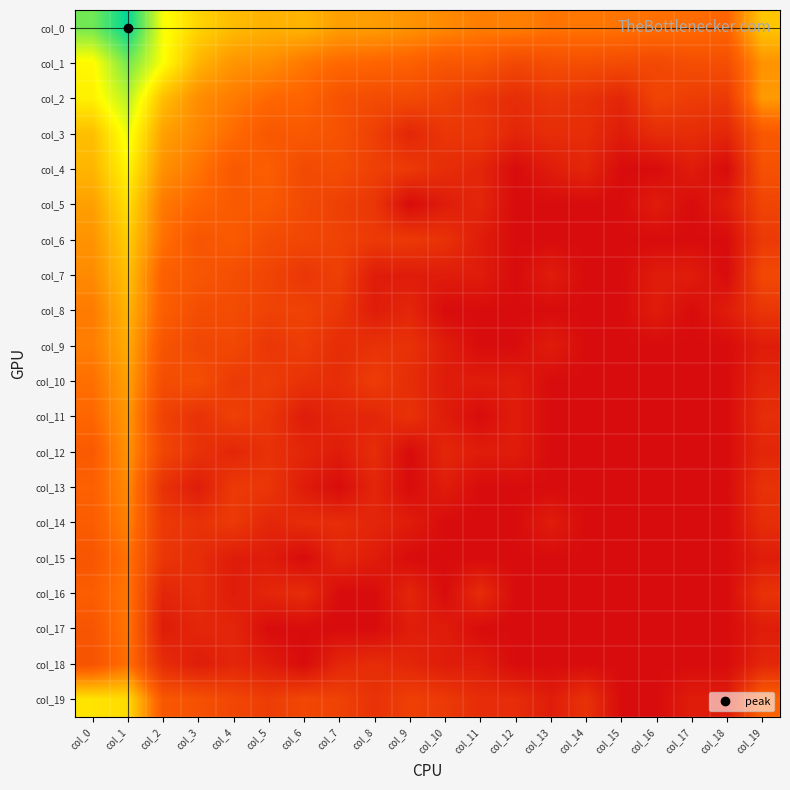

Reading left to right, list all the values displayed in this chart.

col_0: col_0=9.8	col_1=11.5	col_2=7.8	col_3=6.6	col_4=6.0	col_5=5.7	col_6=5.8	col_7=5.3	col_8=5.2	col_9=5.0	col_10=4.7	col_11=4.4	col_12=4.5	col_13=4.2	col_14=4.3	col_15=4.2	col_16=4.1	col_17=4.0	col_18=3.7	col_19=6.2
col_1: col_0=7.5	col_1=9.7	col_2=7.7	col_3=5.8	col_4=5.0	col_5=4.8	col_6=4.3	col_7=3.9	col_8=3.8	col_9=3.6	col_10=3.2	col_11=3.2	col_12=2.6	col_13=2.8	col_14=2.8	col_15=2.7	col_16=2.6	col_17=2.8	col_18=2.8	col_19=5.0
col_2: col_0=7.3	col_1=8.7	col_2=6.1	col_3=4.8	col_4=4.4	col_5=3.9	col_6=3.7	col_7=3.0	col_8=2.7	col_9=2.6	col_10=2.3	col_11=1.8	col_12=1.4	col_13=1.8	col_14=1.6	col_15=1.1	col_16=2.4	col_17=2.1	col_18=1.9	col_19=5.2
col_3: col_0=6.0	col_1=7.9	col_2=5.3	col_3=4.6	col_4=4.0	col_5=3.2	col_6=3.3	col_7=3.0	col_8=2.2	col_9=1.1	col_10=1.8	col_11=1.8	col_12=1.1	col_13=1.4	col_14=1.4	col_15=0.7	col_16=1.4	col_17=1.4	col_18=1.1	col_19=3.3
col_4: col_0=5.8	col_1=7.4	col_2=4.9	col_3=4.2	col_4=3.3	col_5=3.5	col_6=2.6	col_7=2.8	col_8=2.2	col_9=1.9	col_10=1.4	col_11=1.1	col_12=0.0	col_13=0.7	col_14=1.1	col_15=0.0	col_16=0.0	col_17=0.7	col_18=0.0	col_19=2.9
col_5: col_0=5.3	col_1=6.9	col_2=4.3	col_3=3.7	col_4=3.3	col_5=3.3	col_6=2.6	col_7=2.2	col_8=1.8	col_9=0.0	col_10=0.7	col_11=1.1	col_12=0.0	col_13=0.0	col_14=0.0	col_15=0.0	col_16=0.7	col_17=0.0	col_18=0.7	col_19=2.4
col_6: col_0=5.0	col_1=6.4	col_2=4.1	col_3=3.1	col_4=3.3	col_5=2.7	col_6=2.5	col_7=2.3	col_8=1.9	col_9=1.9	col_10=1.6	col_11=0.7	col_12=0.0	col_13=0.0	col_14=0.0	col_15=0.0	col_16=0.0	col_17=0.0	col_18=0.0	col_19=1.9
col_7: col_0=4.7	col_1=6.1	col_2=3.6	col_3=3.2	col_4=2.8	col_5=2.4	col_6=1.8	col_7=2.2	col_8=0.7	col_9=0.7	col_10=0.7	col_11=0.7	col_12=0.0	col_13=0.7	col_14=0.0	col_15=0.0	col_16=0.7	col_17=0.7	col_18=0.0	col_19=2.6
col_8: col_0=4.4	col_1=5.8	col_2=3.5	col_3=2.8	col_4=2.7	col_5=2.3	col_6=2.3	col_7=1.8	col_8=0.7	col_9=1.1	col_10=0.0	col_11=0.0	col_12=0.0	col_13=0.0	col_14=0.0	col_15=0.0	col_16=0.7	col_17=0.0	col_18=0.7	col_19=1.8
col_9: col_0=4.4	col_1=5.6	col_2=3.1	col_3=2.5	col_4=2.6	col_5=1.8	col_6=2.1	col_7=1.4	col_8=1.6	col_9=1.6	col_10=0.7	col_11=0.0	col_12=0.0	col_13=0.7	col_14=0.0	col_15=0.0	col_16=0.0	col_17=0.0	col_18=0.0	col_19=0.7
col_10: col_0=4.1	col_1=5.3	col_2=2.8	col_3=2.8	col_4=1.9	col_5=2.1	col_6=1.6	col_7=1.4	col_8=2.1	col_9=1.4	col_10=0.7	col_11=0.7	col_12=0.7	col_13=0.0	col_14=0.0	col_15=0.0	col_16=0.0	col_17=0.0	col_18=0.0	col_19=1.1
col_11: col_0=3.8	col_1=5.1	col_2=2.3	col_3=1.6	col_4=2.2	col_5=1.8	col_6=0.7	col_7=1.1	col_8=1.1	col_9=1.6	col_10=0.7	col_11=0.0	col_12=0.7	col_13=0.0	col_14=0.0	col_15=0.0	col_16=0.0	col_17=0.0	col_18=0.0	col_19=1.4
col_12: col_0=3.3	col_1=5.0	col_2=2.5	col_3=1.6	col_4=1.1	col_5=1.6	col_6=1.1	col_7=0.7	col_8=1.4	col_9=0.0	col_10=1.1	col_11=0.7	col_12=0.7	col_13=0.0	col_14=0.0	col_15=0.0	col_16=0.0	col_17=0.0	col_18=0.0	col_19=1.1
col_13: col_0=3.6	col_1=4.7	col_2=1.6	col_3=0.7	col_4=1.9	col_5=1.8	col_6=0.7	col_7=0.0	col_8=1.1	col_9=0.0	col_10=0.7	col_11=0.0	col_12=0.0	col_13=0.0	col_14=0.0	col_15=0.0	col_16=0.0	col_17=0.0	col_18=0.0	col_19=1.6
col_14: col_0=3.4	col_1=4.5	col_2=1.9	col_3=1.6	col_4=1.9	col_5=1.1	col_6=1.4	col_7=1.4	col_8=1.1	col_9=0.7	col_10=0.0	col_11=0.0	col_12=0.0	col_13=0.7	col_14=0.0	col_15=0.0	col_16=0.0	col_17=0.0	col_18=0.0	col_19=1.4
col_15: col_0=3.1	col_1=4.2	col_2=1.8	col_3=1.4	col_4=0.7	col_5=0.7	col_6=0.0	col_7=1.1	col_8=0.7	col_9=0.0	col_10=0.0	col_11=0.0	col_12=0.0	col_13=0.0	col_14=0.0	col_15=0.0	col_16=0.0	col_17=0.0	col_18=0.0	col_19=0.7
col_16: col_0=3.5	col_1=4.2	col_2=1.1	col_3=1.4	col_4=0.7	col_5=1.1	col_6=1.4	col_7=0.0	col_8=0.0	col_9=1.1	col_10=0.0	col_11=1.4	col_12=0.0	col_13=0.0	col_14=0.0	col_15=0.0	col_16=0.0	col_17=0.0	col_18=0.0	col_19=1.6
col_17: col_0=3.1	col_1=4.2	col_2=0.7	col_3=1.1	col_4=1.1	col_5=0.0	col_6=0.0	col_7=0.0	col_8=0.0	col_9=0.7	col_10=0.7	col_11=0.0	col_12=0.0	col_13=0.0	col_14=0.0	col_15=0.0	col_16=0.0	col_17=0.0	col_18=0.0	col_19=0.7
col_18: col_0=3.0	col_1=4.1	col_2=1.4	col_3=0.7	col_4=1.1	col_5=0.7	col_6=0.0	col_7=1.1	col_8=1.4	col_9=1.1	col_10=0.7	col_11=0.7	col_12=0.0	col_13=0.0	col_14=0.0	col_15=0.0	col_16=0.0	col_17=0.0	col_18=0.0	col_19=1.1
col_19: col_0=7.0	col_1=6.8	col_2=3.2	col_3=2.9	col_4=2.5	col_5=2.1	col_6=2.5	col_7=2.3	col_8=1.6	col_9=2.2	col_10=1.9	col_11=1.4	col_12=1.4	col_13=0.7	col_14=1.6	col_15=0.0	col_16=0.0	col_17=0.7	col_18=0.7	col_19=3.6